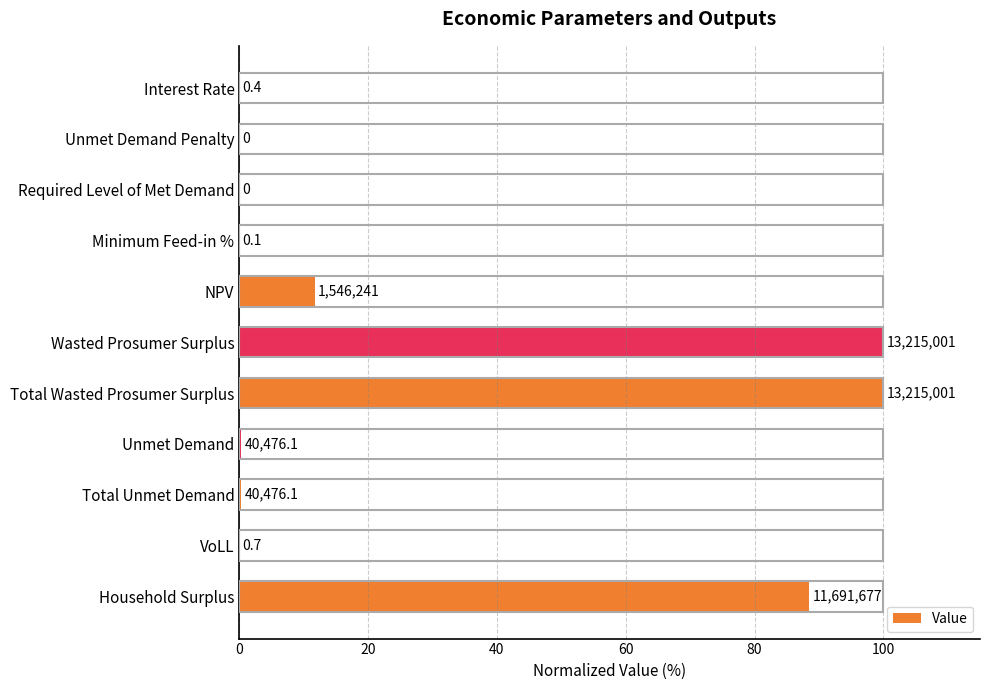

How many positive values are there?

9